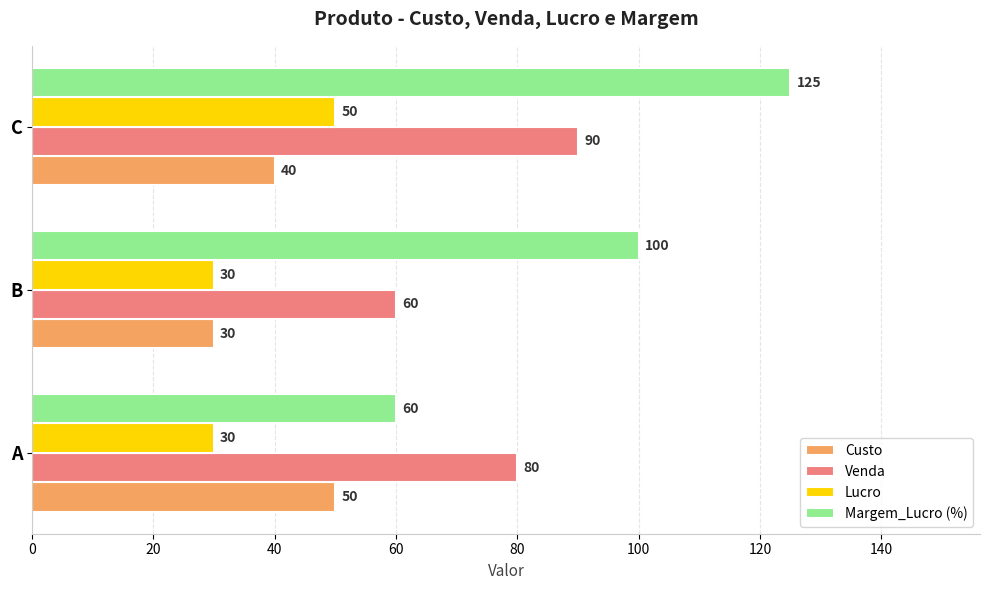

What is the spread (max minus min) of values at C?

85